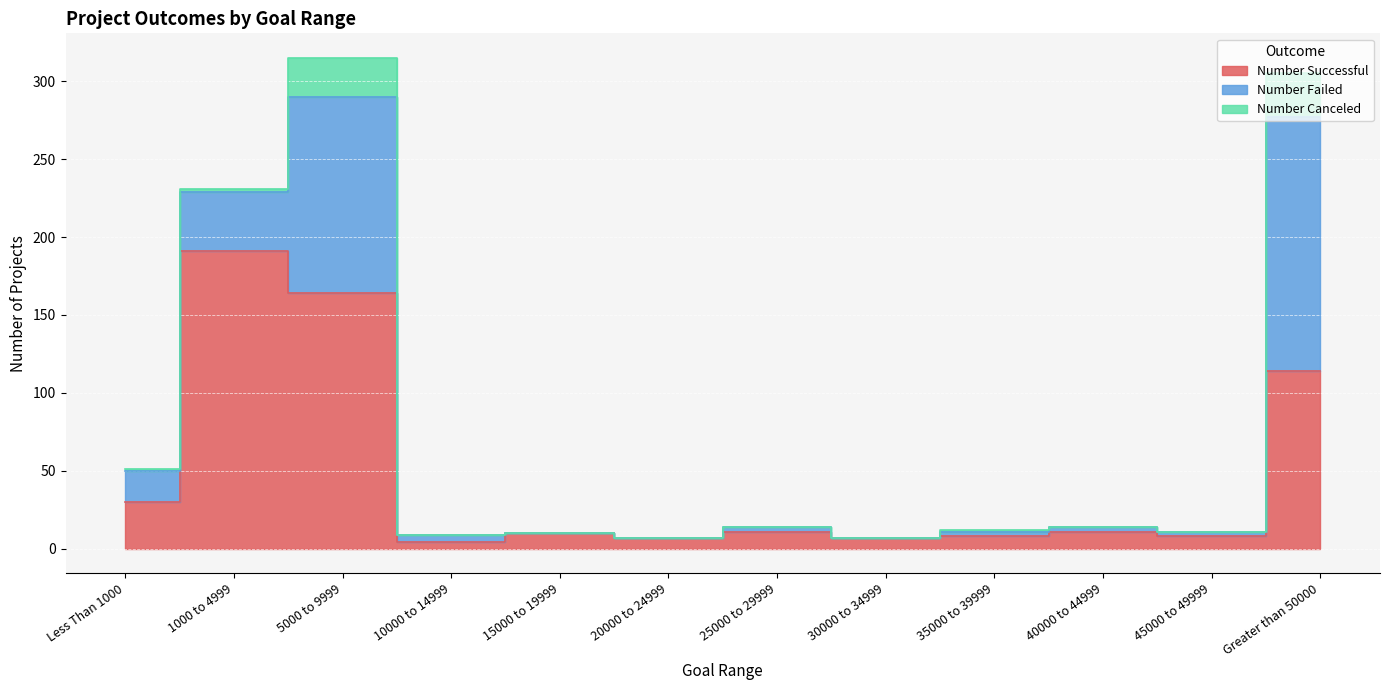

In Number Failed, how many points are lower than both neighbors (excluding endpoints)?

1